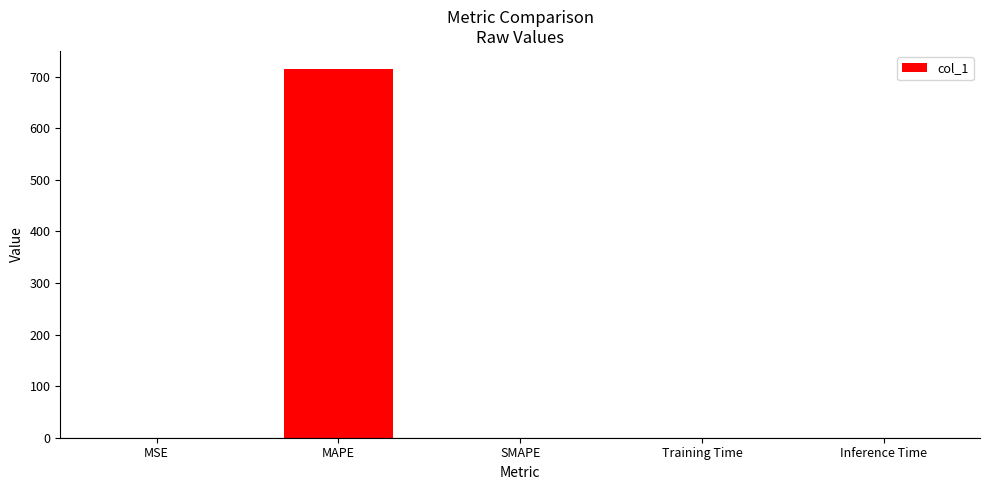

At which category does the chart reach its peak across all series?

MAPE